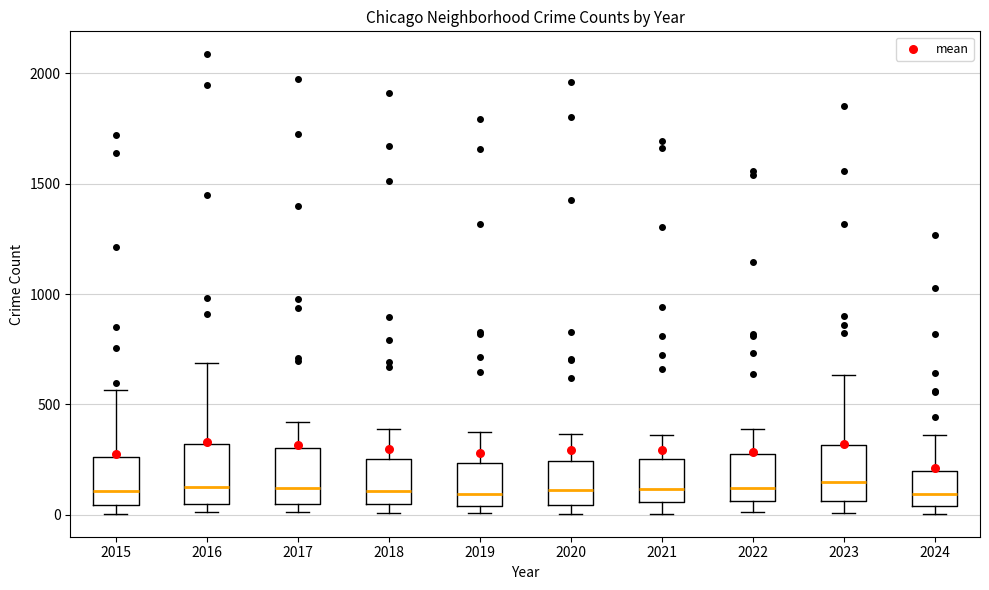

Reading left to right, transcribe this box plot: for each box, give where its median line is, the range the box spans, and where its two whiskers end, as read against the y-axis. The values are not printed on the chart, so give them approximately, as read against the axis.

2015: median 100, box 50 to 250, whiskers 0 to 550
2016: median 150, box 50 to 300, whiskers 0 to 700
2017: median 100, box 50 to 300, whiskers 0 to 400
2018: median 100, box 50 to 250, whiskers 0 to 400
2019: median 100, box 50 to 250, whiskers 0 to 400
2020: median 100, box 50 to 250, whiskers 0 to 350
2021: median 100, box 50 to 250, whiskers 0 to 350
2022: median 100, box 50 to 250, whiskers 0 to 400
2023: median 150, box 50 to 300, whiskers 0 to 650
2024: median 100, box 50 to 200, whiskers 0 to 350